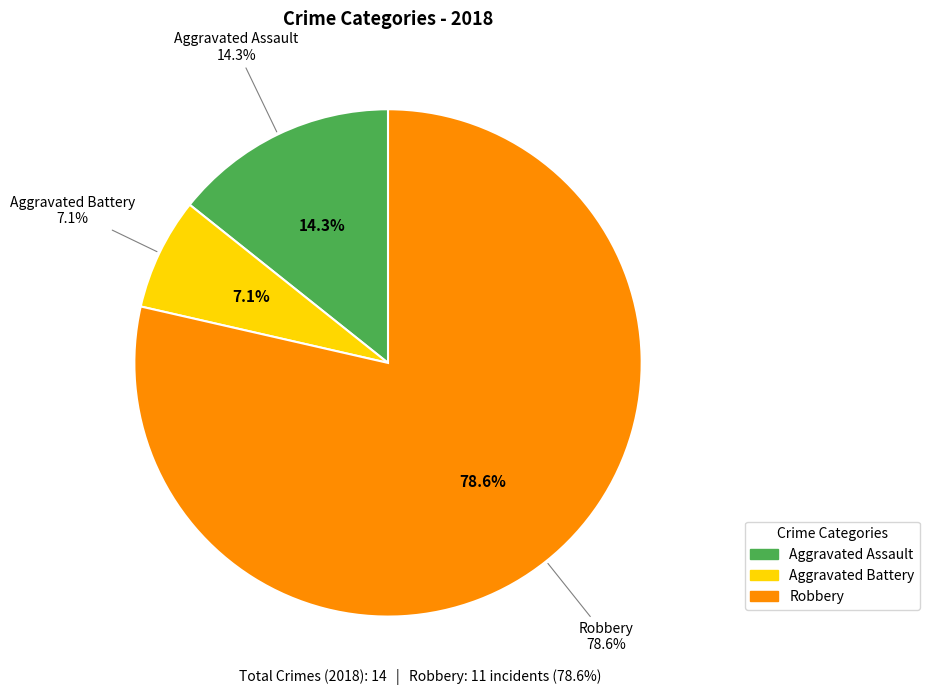

To the nearest percent, what is the difference between the largest and smallest slice percentages?

71%